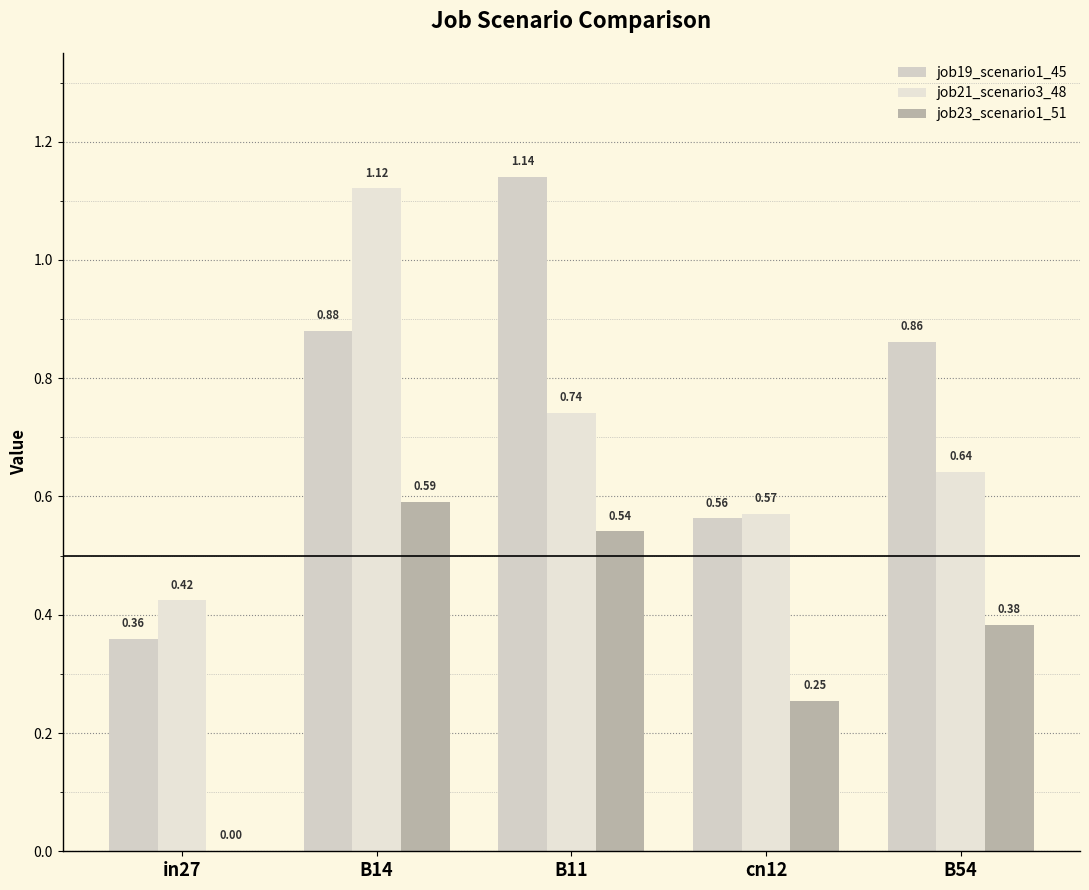

How many groups of bars are there?

5